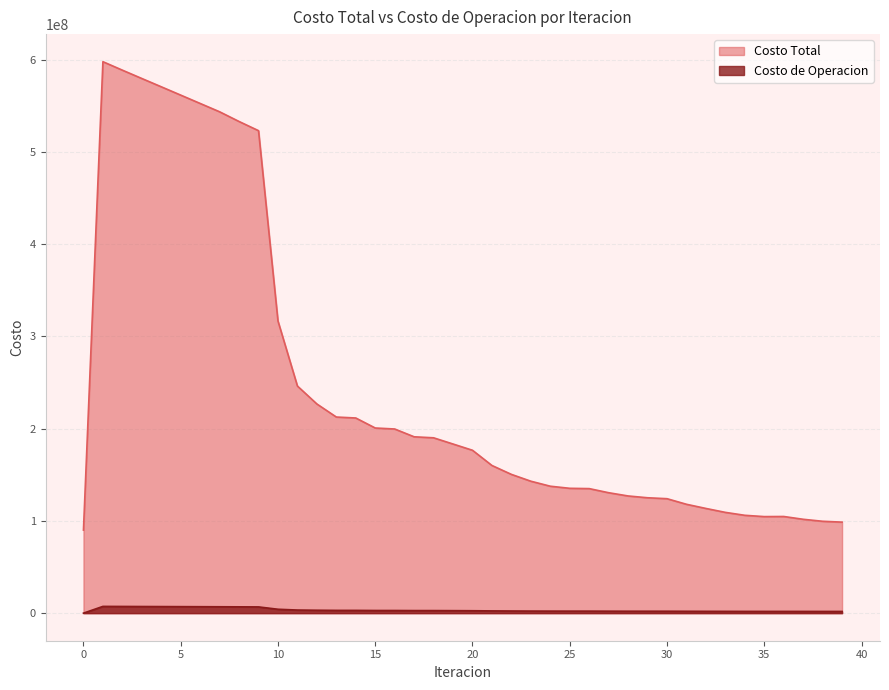

At how many categories does at least one series exceed 488937450?

9